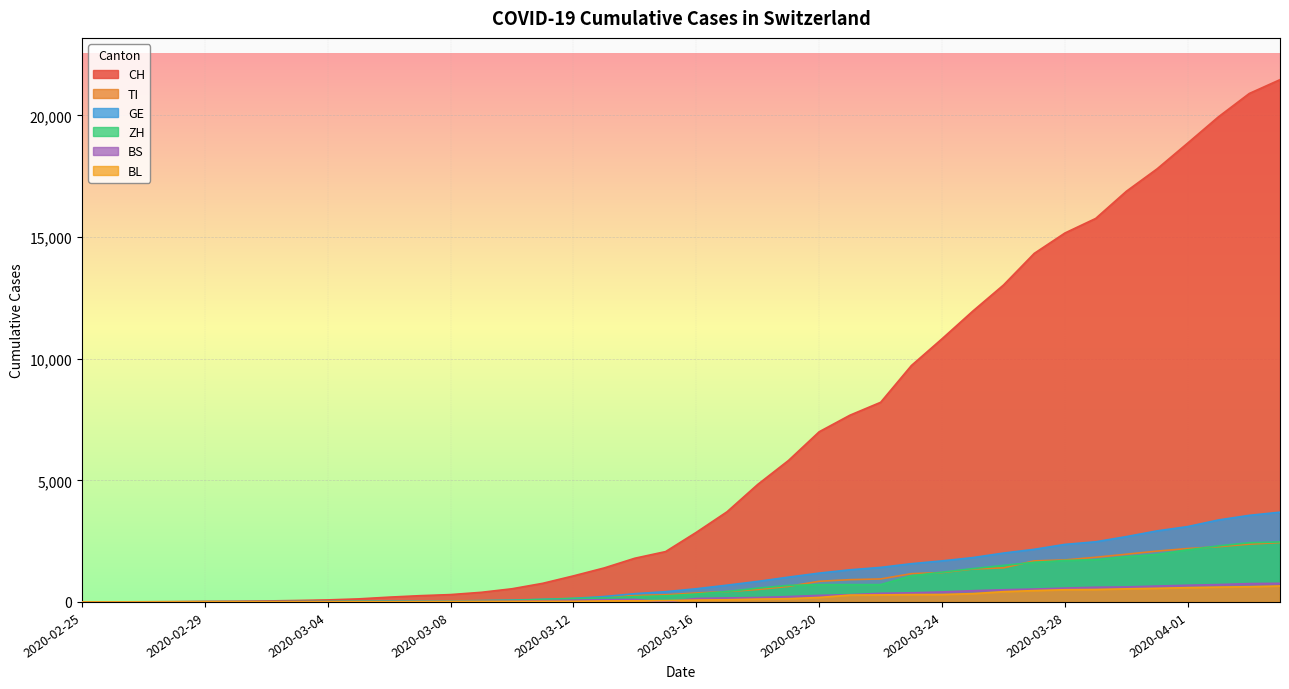

The value of TI at 2020-03-22 is 945. True or false?

True